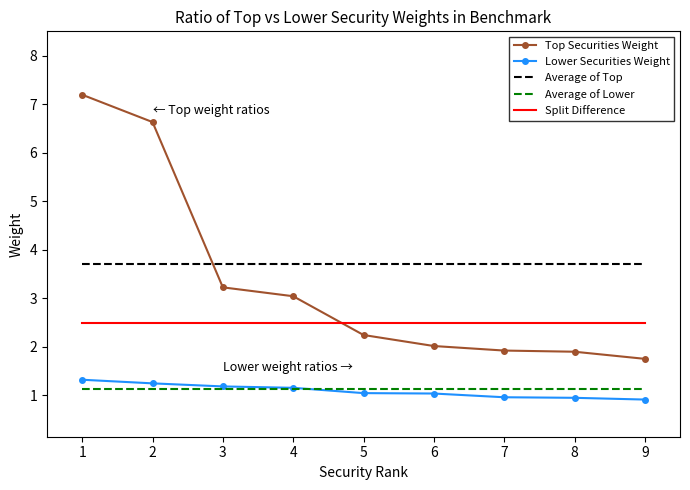

Which series has the widest spread of values?

Top Securities Weight